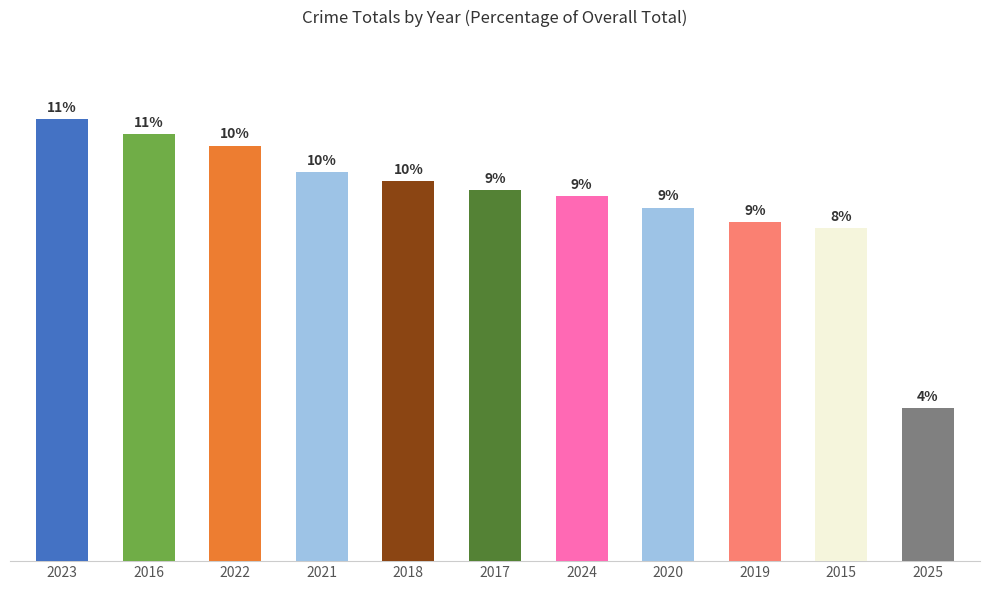

What is the difference between the maximum and minimum values?

98